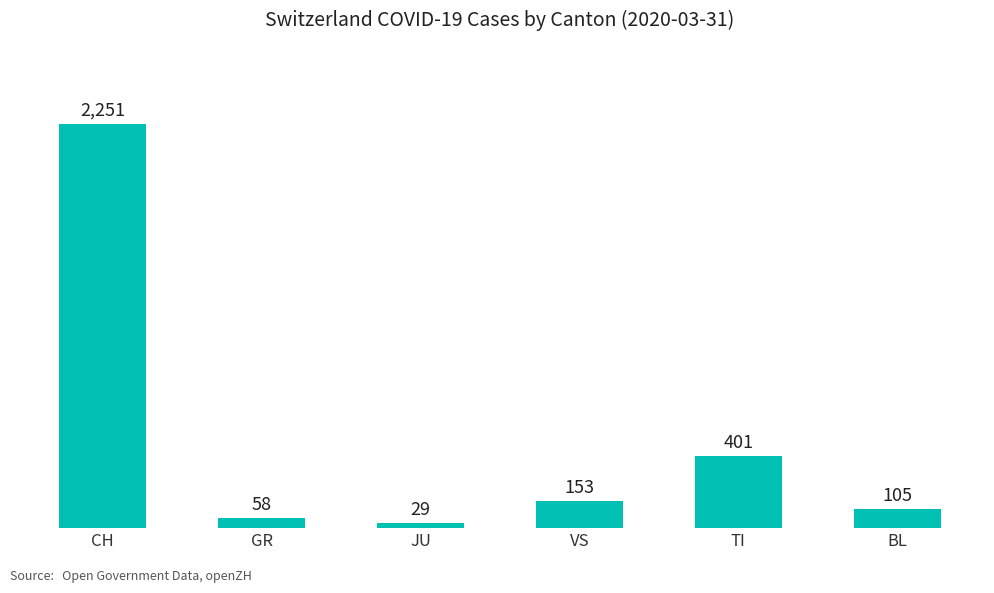

What is the label of the 3rd bar from the left?

JU